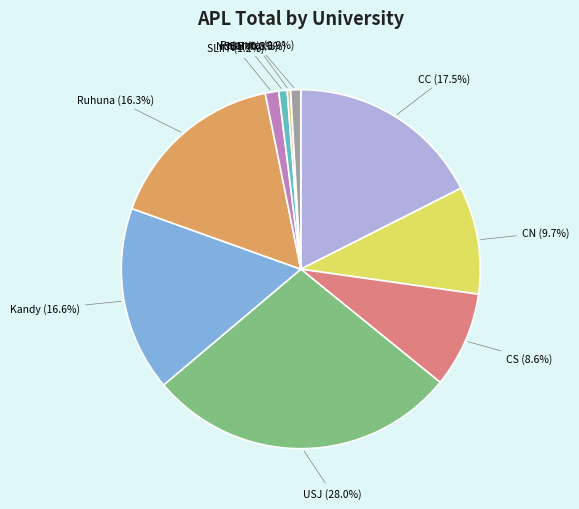

Which category has the biggest portion of the pie?

USJ